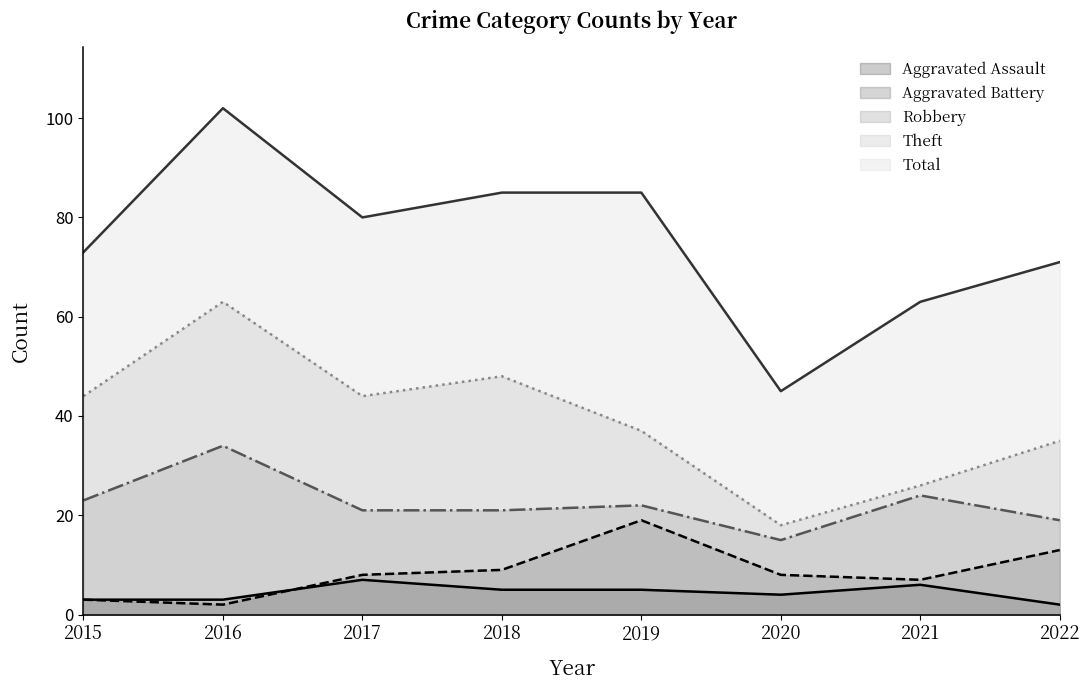

At which label does Theft reach its peak?

2016